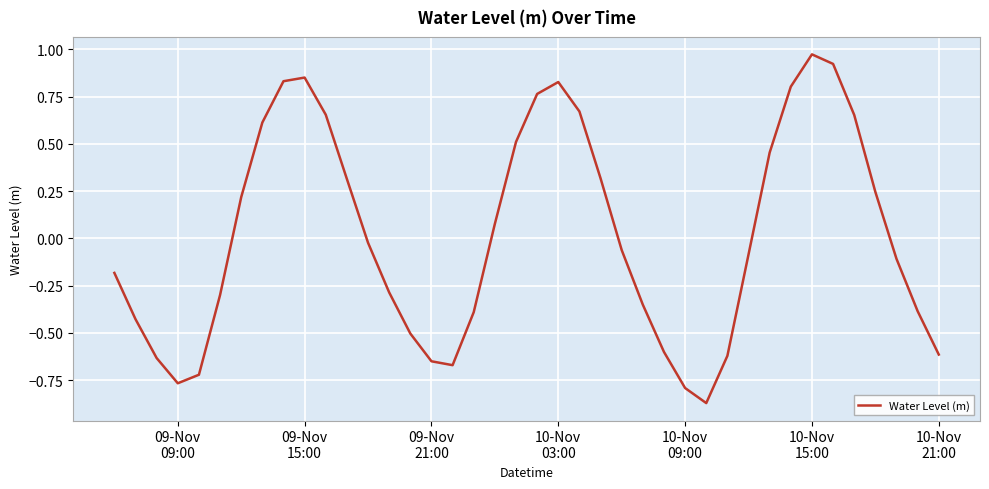

What is the difference between the maximum and minimum values?

1.8